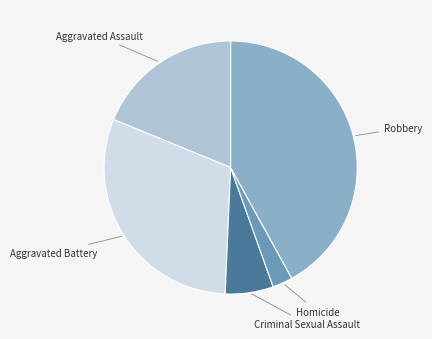

Does any single category account for the majority?

No